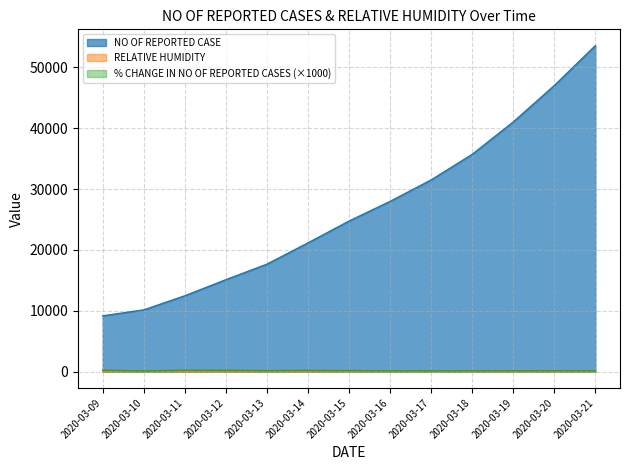

True or false: NO OF REPORTED CASE and % CHANGE IN NO OF REPORTED CASES cross at least once.

False